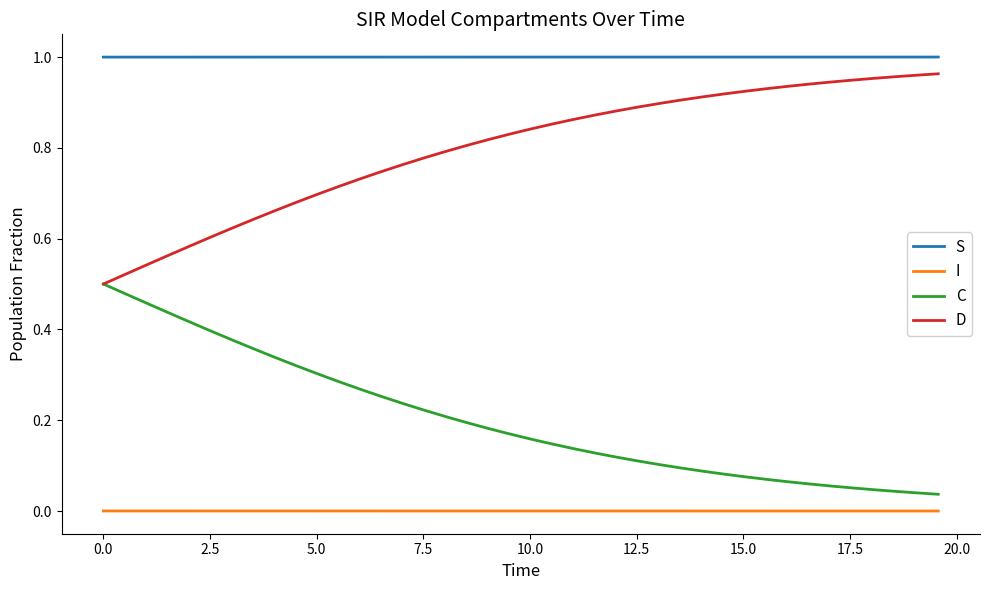

Rank the series by their average value, from lowest to highest.

I, C, D, S